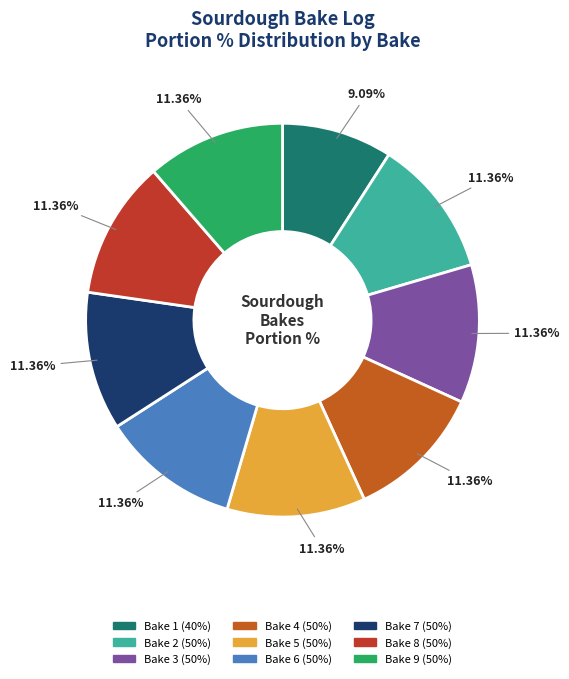

Is there any slice that represents more than half of the pie?

No